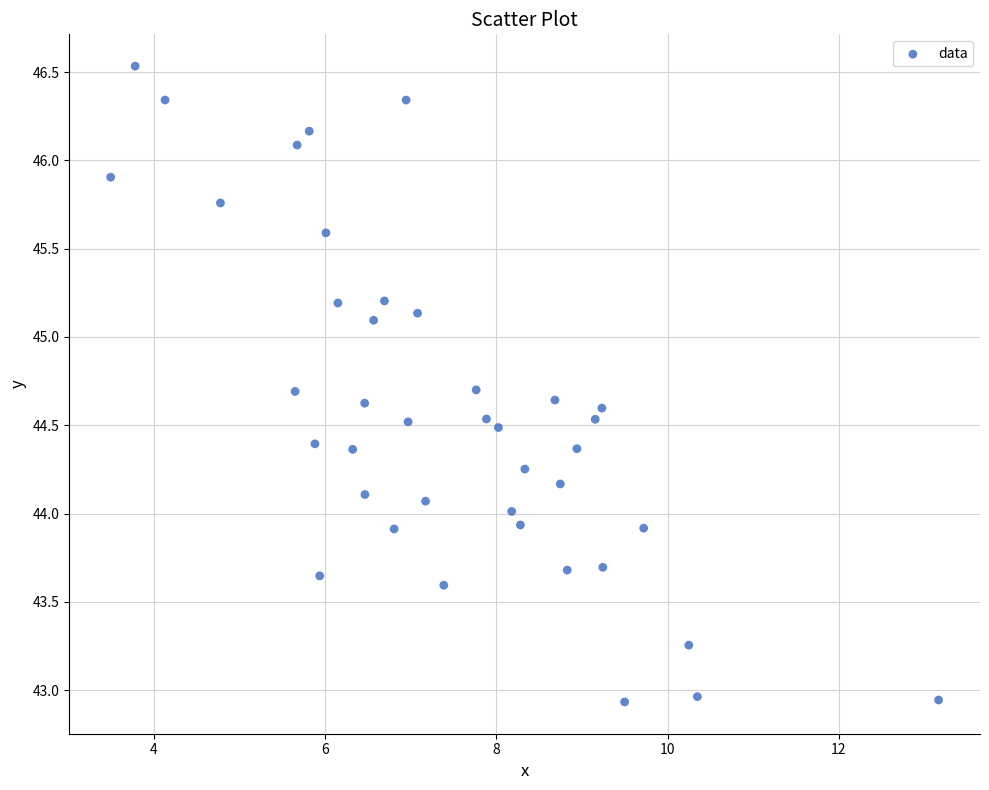

What is the range of Y values (max minus min)?

3.6